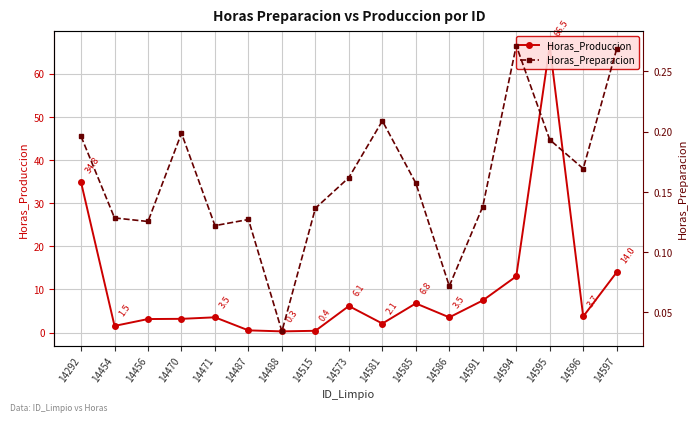

List the labels in order of Horas_Produccion value, largest first.

14595, 14292, 14597, 14594, 14591, 14585, 14573, 14596, 14471, 14586, 14470, 14456, 14581, 14454, 14487, 14515, 14488